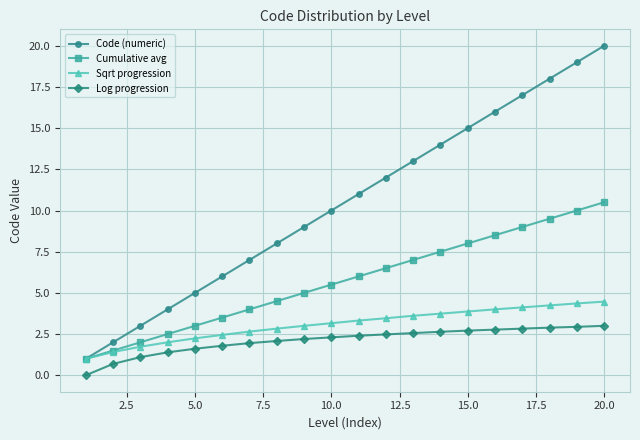

Rank the series by their maximum value, from highest to lowest.

Code (numeric), Cumulative avg, Sqrt progression, Log progression